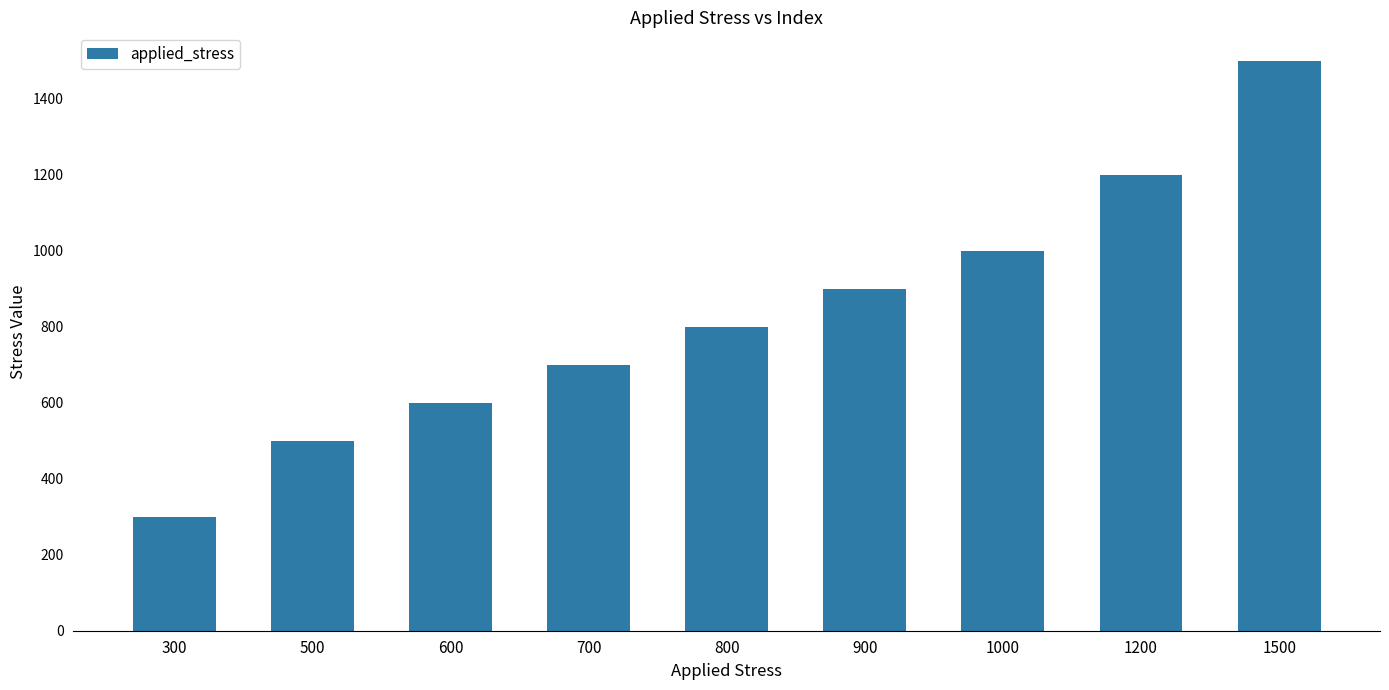

Reading left to right, list all the values displayed in this chart.

300	500	600	700	800	900	1000	1200	1500